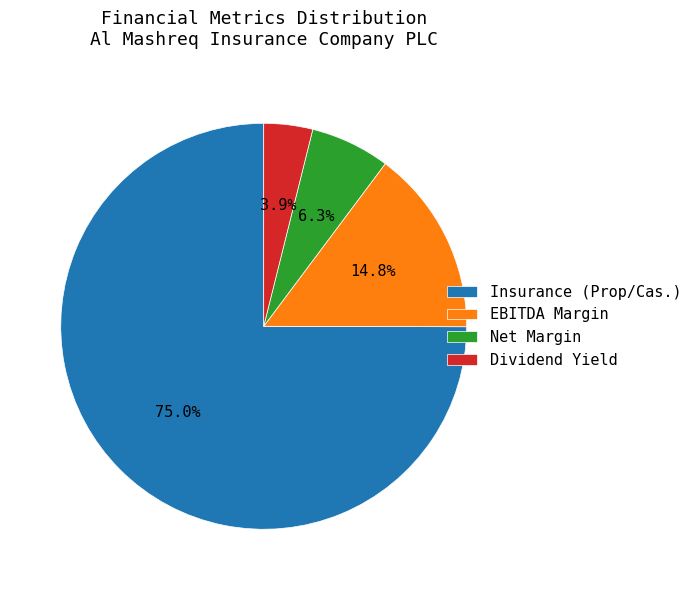

Does Insurance (Prop/Cas.) account for over 50% of the chart?

Yes